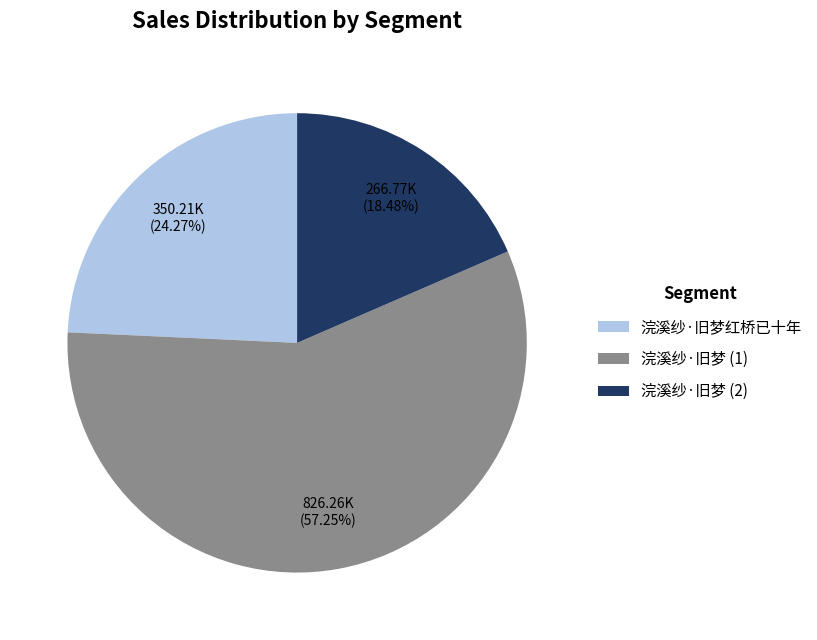

Do 浣溪纱·旧梦红桥已十年 and 浣溪纱·旧梦 (2) together represent more than half of the pie?

No